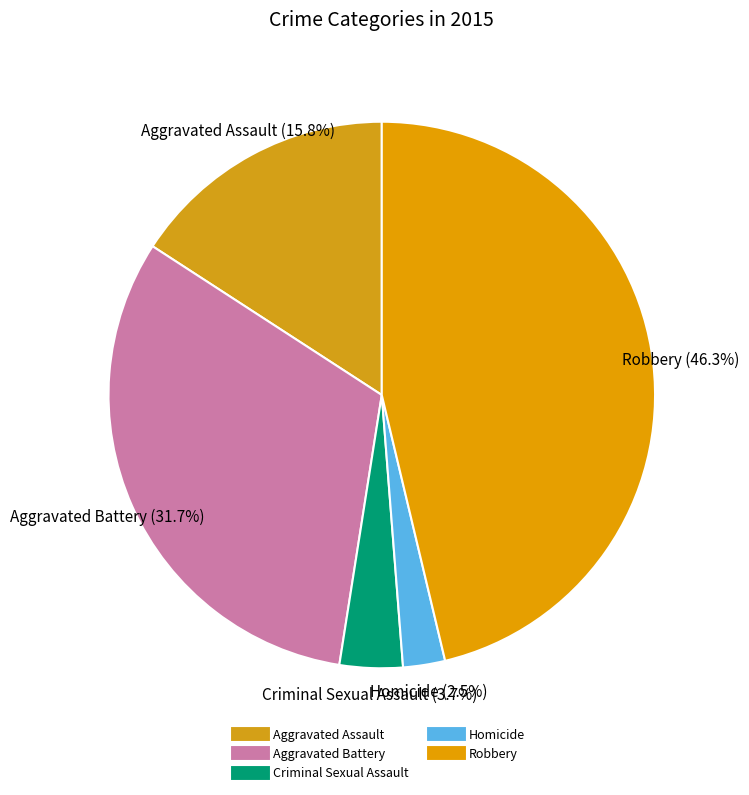

What percentage is the Criminal Sexual Assault slice, to the nearest percent?

4%